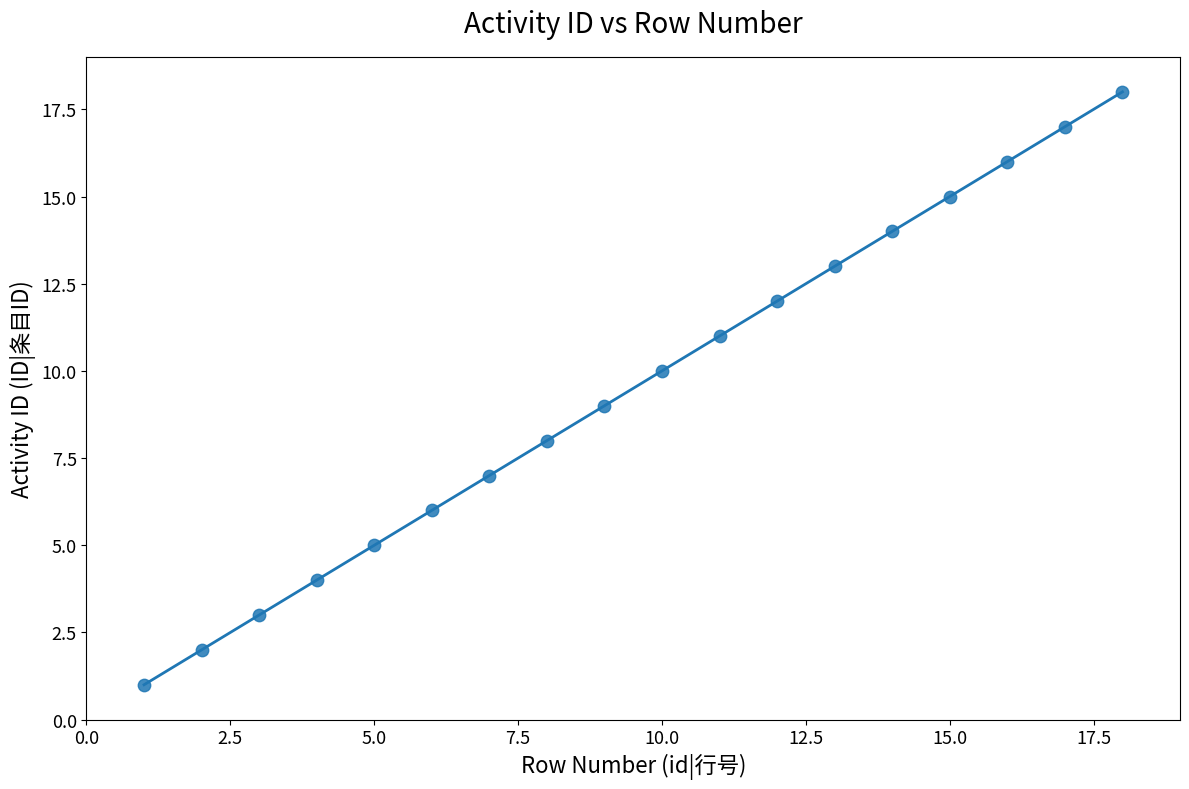

What is the range of Y values (max minus min)?

17